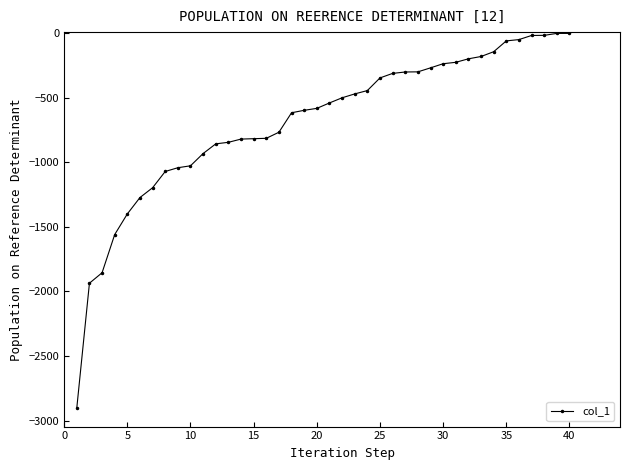

What is the smallest value displayed?

-2902